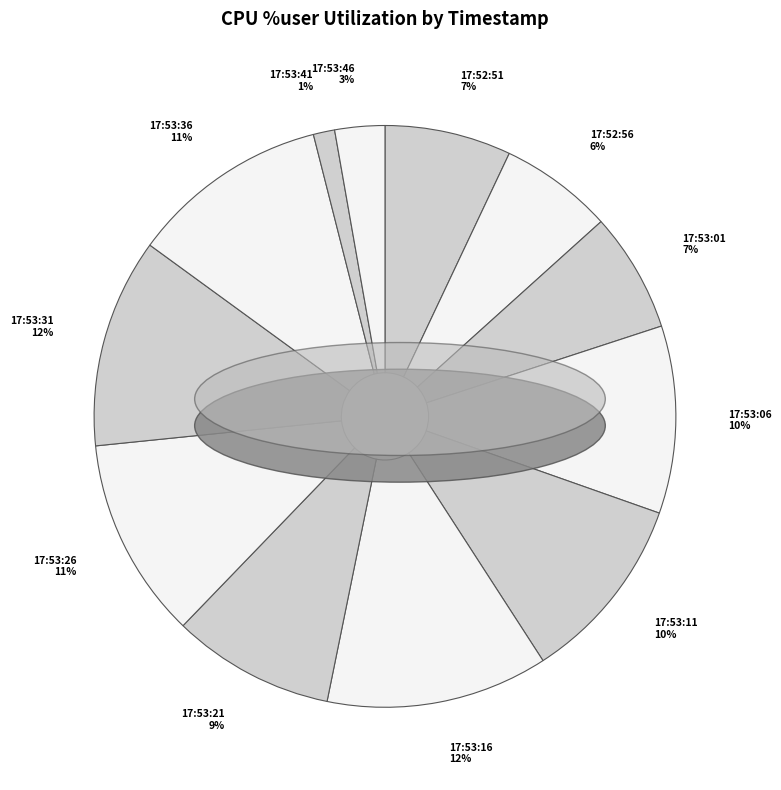

Combined, do 17:53:16 12% and 17:53:01 7% account for over 50%?

No